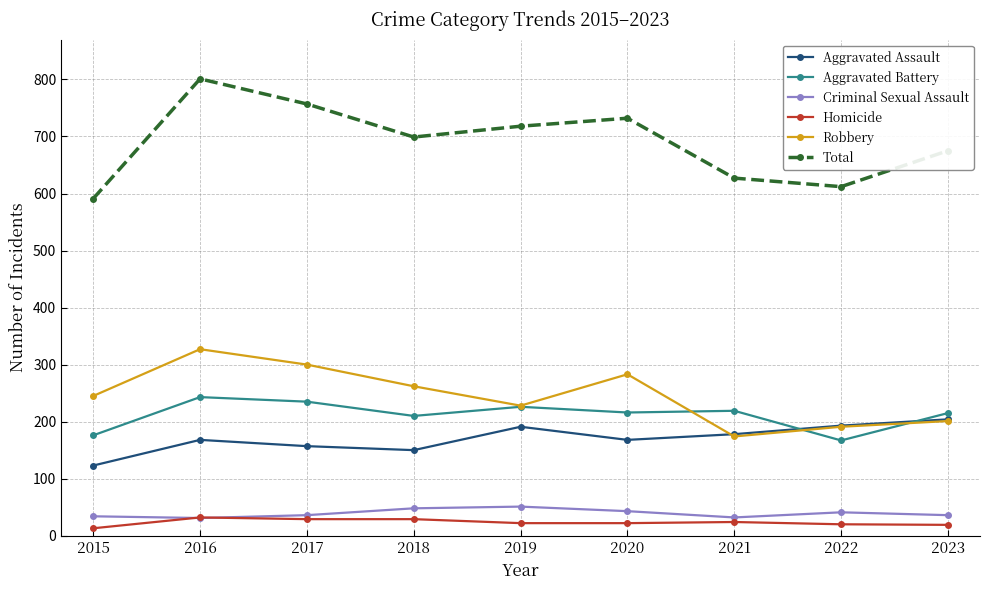

Which series has the largest total across all categories?

Total